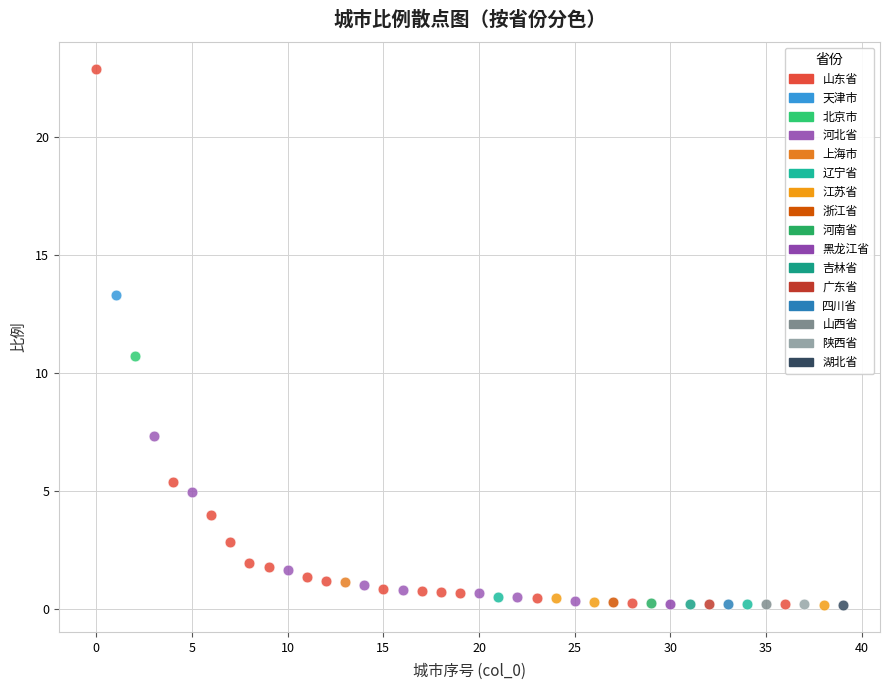

What are all the series names shown in the legend?

山东省, 天津市, 北京市, 河北省, 上海市, 辽宁省, 江苏省, 浙江省, 河南省, 黑龙江省, 吉林省, 广东省, 四川省, 山西省, 陕西省, 湖北省